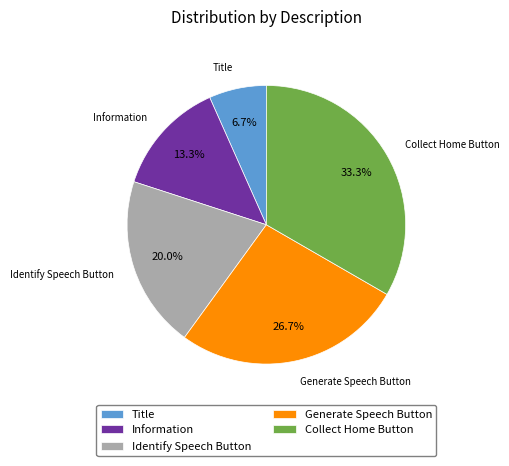

Do Collect Home Button and Information together represent more than half of the pie?

No